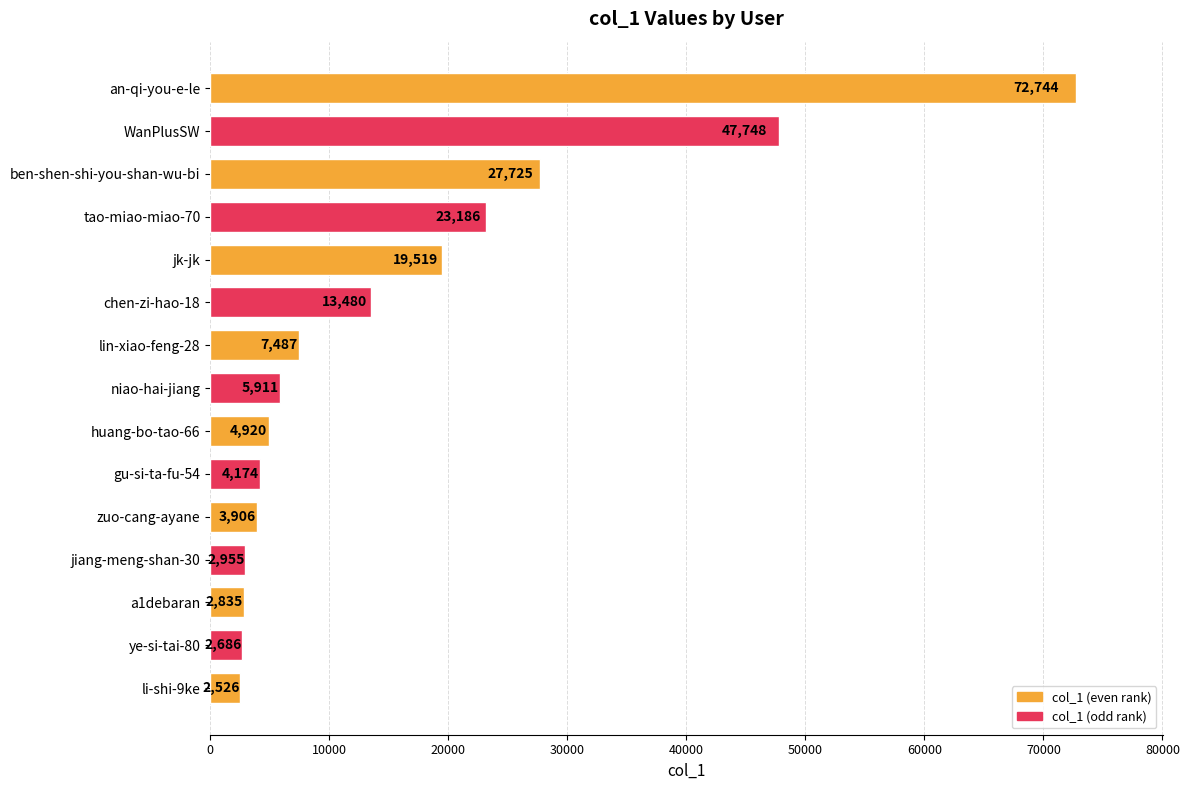

Rank the categories by value from highest to lowest.

an-qi-you-e-le, WanPlusSW, ben-shen-shi-you-shan-wu-bi, tao-miao-miao-70, jk-jk, chen-zi-hao-18, lin-xiao-feng-28, niao-hai-jiang, huang-bo-tao-66, gu-si-ta-fu-54, zuo-cang-ayane, jiang-meng-shan-30, a1debaran, ye-si-tai-80, li-shi-9ke